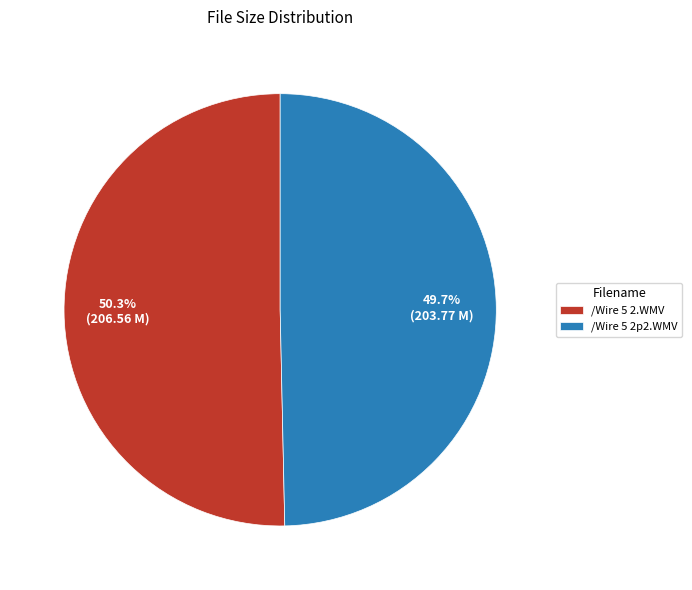

Which slice represents more than half of the pie?

/Wire 5 2.WMV